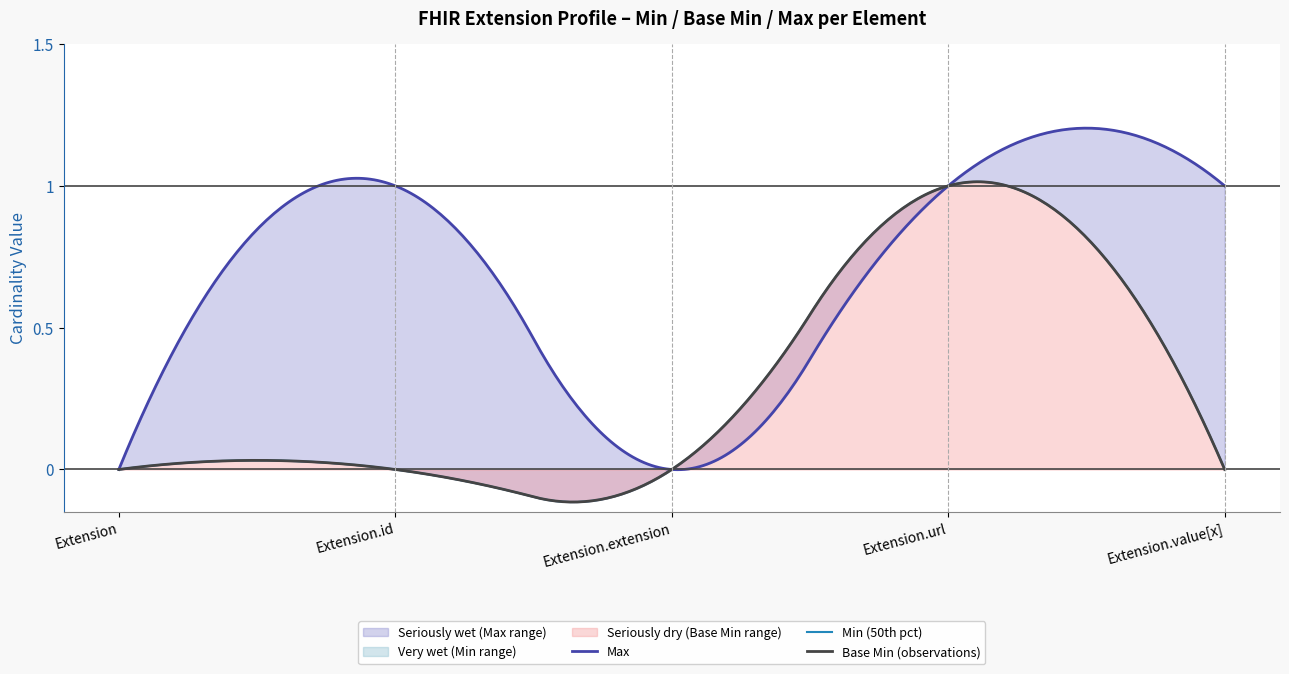

Rank the categories by Base Min value from lowest to highest.

Extension, Extension.id, Extension.extension, Extension.value[x], Extension.url